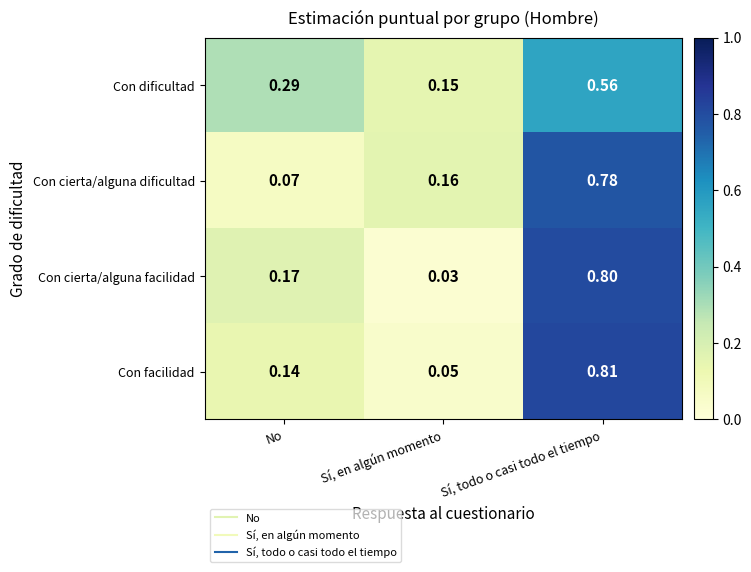

Rank the series by their maximum value, from lowest to highest.

Con dificultad, Con cierta/alguna dificultad, Con cierta/alguna facilidad, Con facilidad